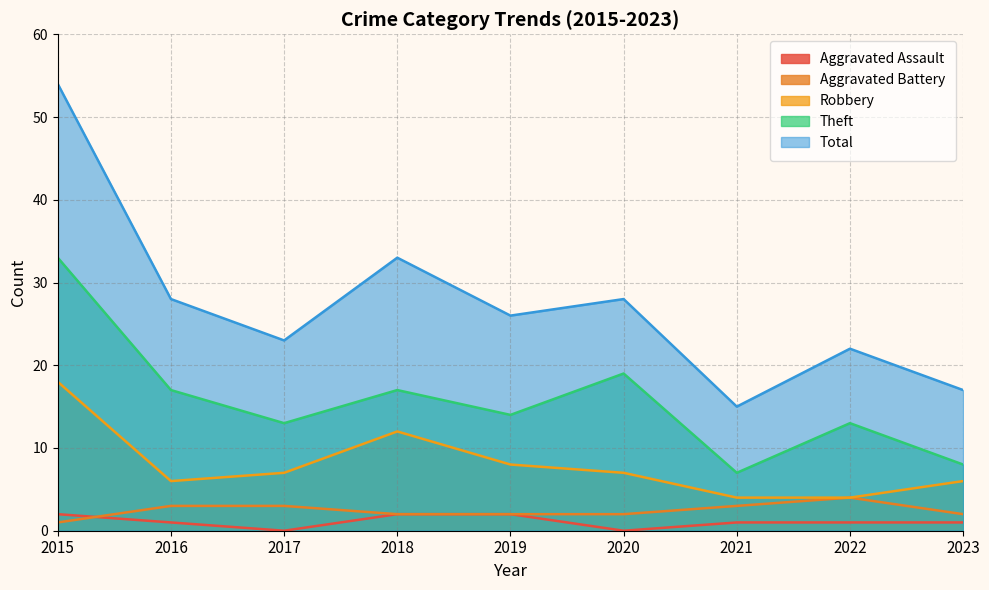

Reading right to left, extract all data points from this chart.

Aggravated Assault: 1	1	1	0	2	2	0	1	2
Aggravated Battery: 2	4	3	2	2	2	3	3	1
Robbery: 6	4	4	7	8	12	7	6	18
Theft: 8	13	7	19	14	17	13	17	33
Total: 17	22	15	28	26	33	23	28	54